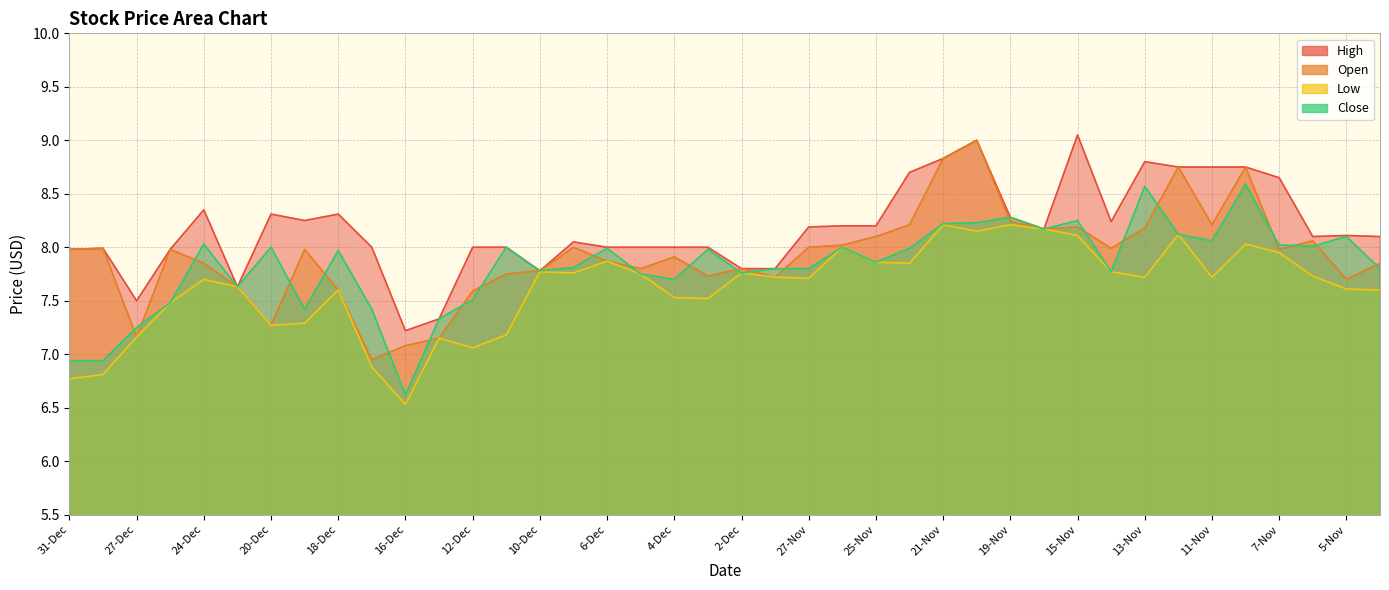

Reading left to right, transcribe all the data shown in this chart.

High: 31-Dec=8.0	30-Dec=8.0	27-Dec=7.5	26-Dec=8.0	24-Dec=8.3	23-Dec=7.6	20-Dec=8.3	19-Dec=8.2	18-Dec=8.3	17-Dec=8.0	16-Dec=7.2	13-Dec=7.3	12-Dec=8.0	11-Dec=8.0	10-Dec=7.8	9-Dec=8.1	6-Dec=8.0	5-Dec=8.0	4-Dec=8.0	3-Dec=8.0	2-Dec=7.8	29-Nov=7.8	27-Nov=8.2	26-Nov=8.2	25-Nov=8.2	22-Nov=8.7	21-Nov=8.8	20-Nov=9.0	19-Nov=8.3	18-Nov=8.2	15-Nov=9.1	14-Nov=8.2	13-Nov=8.8	12-Nov=8.8	11-Nov=8.8	8-Nov=8.8	7-Nov=8.7	6-Nov=8.1	5-Nov=8.1	4-Nov=8.1
Open: 31-Dec=8.0	30-Dec=8.0	27-Dec=7.2	26-Dec=8.0	24-Dec=7.8	23-Dec=7.6	20-Dec=7.3	19-Dec=8.0	18-Dec=7.6	17-Dec=7.0	16-Dec=7.1	13-Dec=7.2	12-Dec=7.6	11-Dec=7.8	10-Dec=7.8	9-Dec=8.0	6-Dec=7.9	5-Dec=7.8	4-Dec=7.9	3-Dec=7.7	2-Dec=7.8	29-Nov=7.7	27-Nov=8.0	26-Nov=8.0	25-Nov=8.1	22-Nov=8.2	21-Nov=8.8	20-Nov=9.0	19-Nov=8.2	18-Nov=8.2	15-Nov=8.2	14-Nov=8.0	13-Nov=8.2	12-Nov=8.8	11-Nov=8.2	8-Nov=8.8	7-Nov=8.0	6-Nov=8.1	5-Nov=7.7	4-Nov=7.8
Low: 31-Dec=6.8	30-Dec=6.8	27-Dec=7.2	26-Dec=7.5	24-Dec=7.7	23-Dec=7.6	20-Dec=7.3	19-Dec=7.3	18-Dec=7.6	17-Dec=6.9	16-Dec=6.5	13-Dec=7.2	12-Dec=7.1	11-Dec=7.2	10-Dec=7.8	9-Dec=7.8	6-Dec=7.9	5-Dec=7.8	4-Dec=7.5	3-Dec=7.5	2-Dec=7.8	29-Nov=7.7	27-Nov=7.7	26-Nov=8.0	25-Nov=7.9	22-Nov=7.8	21-Nov=8.2	20-Nov=8.2	19-Nov=8.2	18-Nov=8.2	15-Nov=8.1	14-Nov=7.8	13-Nov=7.7	12-Nov=8.1	11-Nov=7.7	8-Nov=8.0	7-Nov=8.0	6-Nov=7.7	5-Nov=7.6	4-Nov=7.6
Close: 31-Dec=6.9	30-Dec=6.9	27-Dec=7.2	26-Dec=7.5	24-Dec=8.0	23-Dec=7.6	20-Dec=8.0	19-Dec=7.4	18-Dec=8.0	17-Dec=7.4	16-Dec=6.6	13-Dec=7.3	12-Dec=7.5	11-Dec=8.0	10-Dec=7.8	9-Dec=7.8	6-Dec=8.0	5-Dec=7.8	4-Dec=7.7	3-Dec=8.0	2-Dec=7.8	29-Nov=7.8	27-Nov=7.8	26-Nov=8.0	25-Nov=7.9	22-Nov=8.0	21-Nov=8.2	20-Nov=8.2	19-Nov=8.3	18-Nov=8.2	15-Nov=8.2	14-Nov=7.8	13-Nov=8.6	12-Nov=8.1	11-Nov=8.1	8-Nov=8.6	7-Nov=8.0	6-Nov=8.0	5-Nov=8.1	4-Nov=7.8